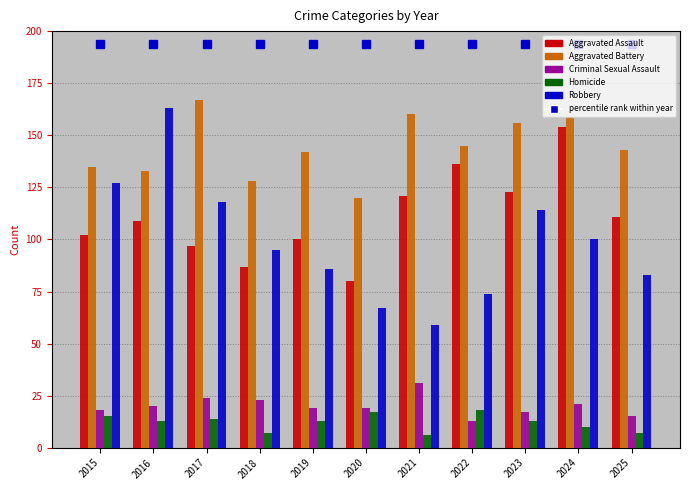

What is the value of the Aggravated Assault bar at the 7th from the left?

121